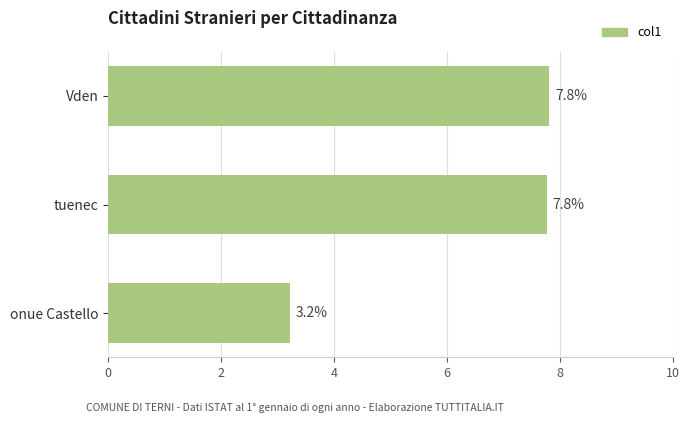

Count the number of categories in the chart.

3